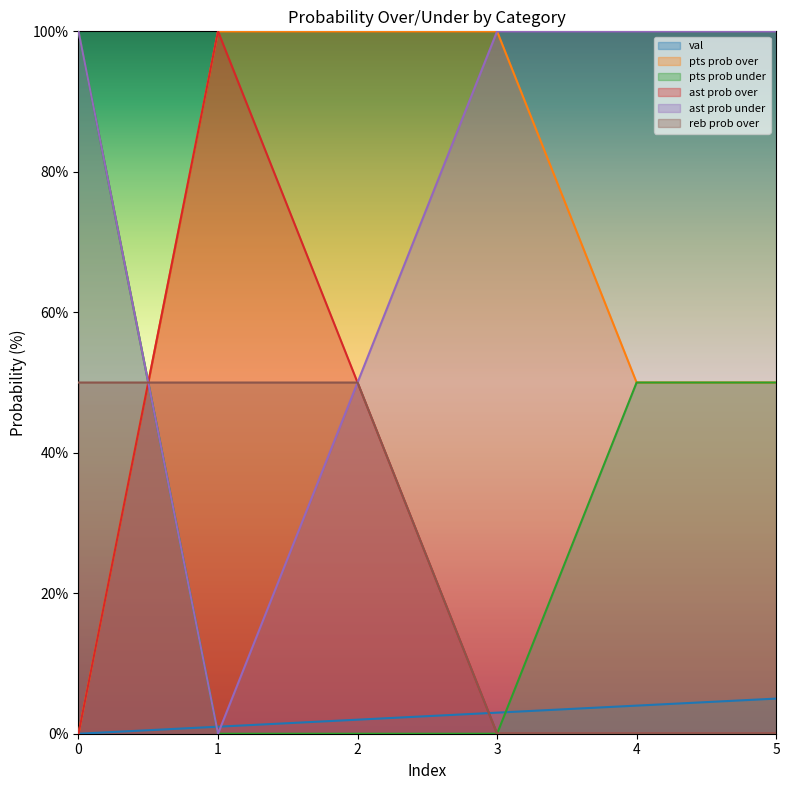

Count the ast prob over values in the range 0 to 50.

5